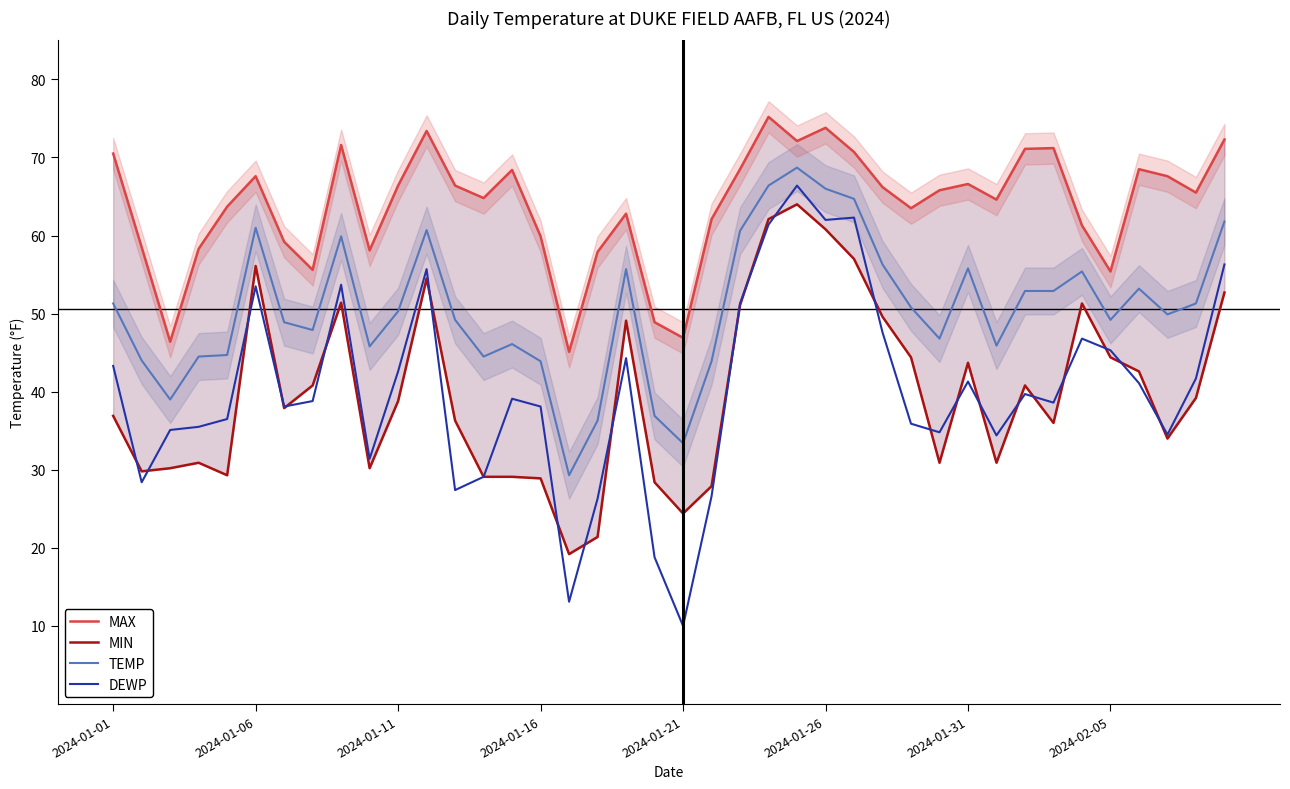

What is the difference between the maximum and minimum values in the MIN series?

44.8